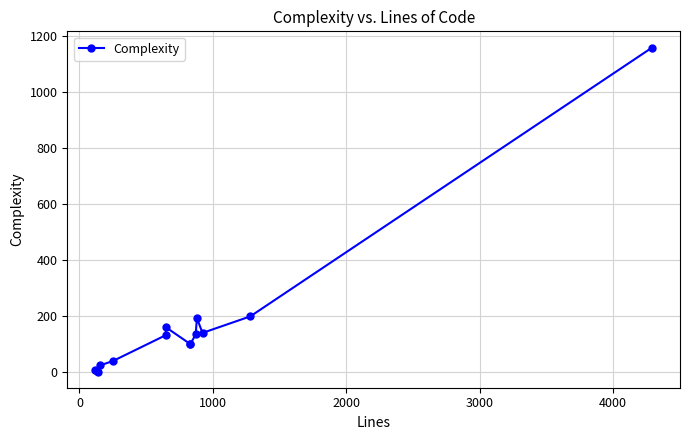

What is the greatest value displayed?

1158